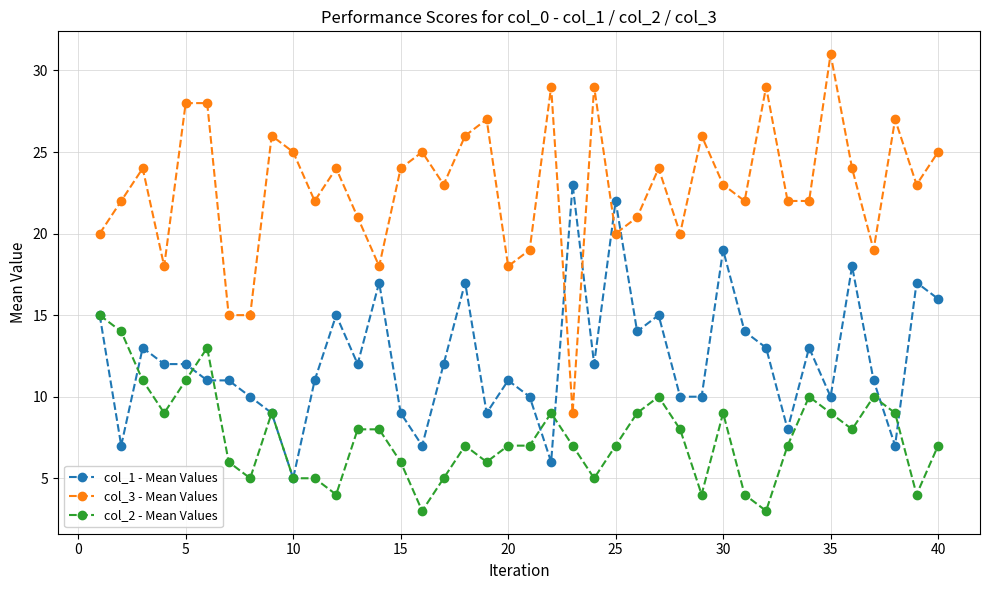

True or false: col_1 - Mean Values and col_2 - Mean Values intersect in this chart.

True